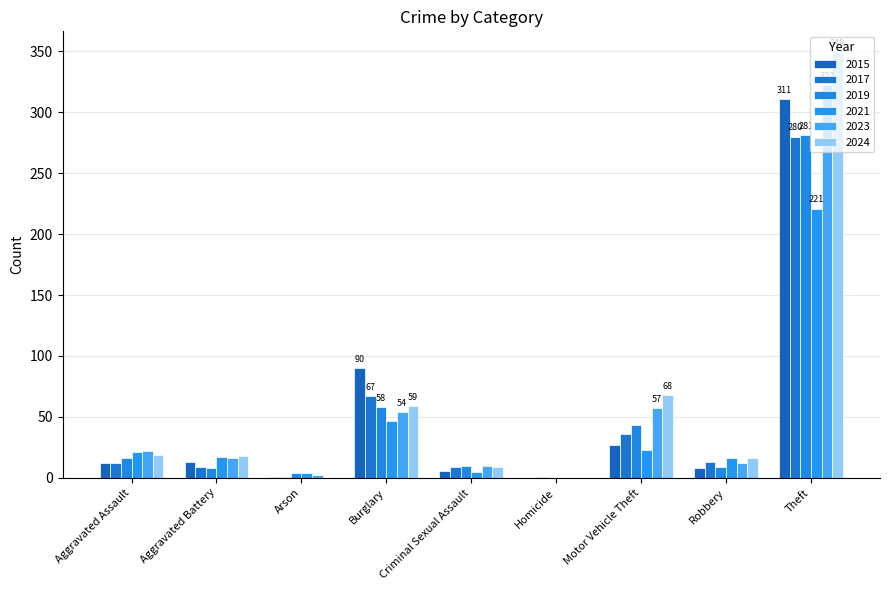

How many distinct data groups are displayed?

6